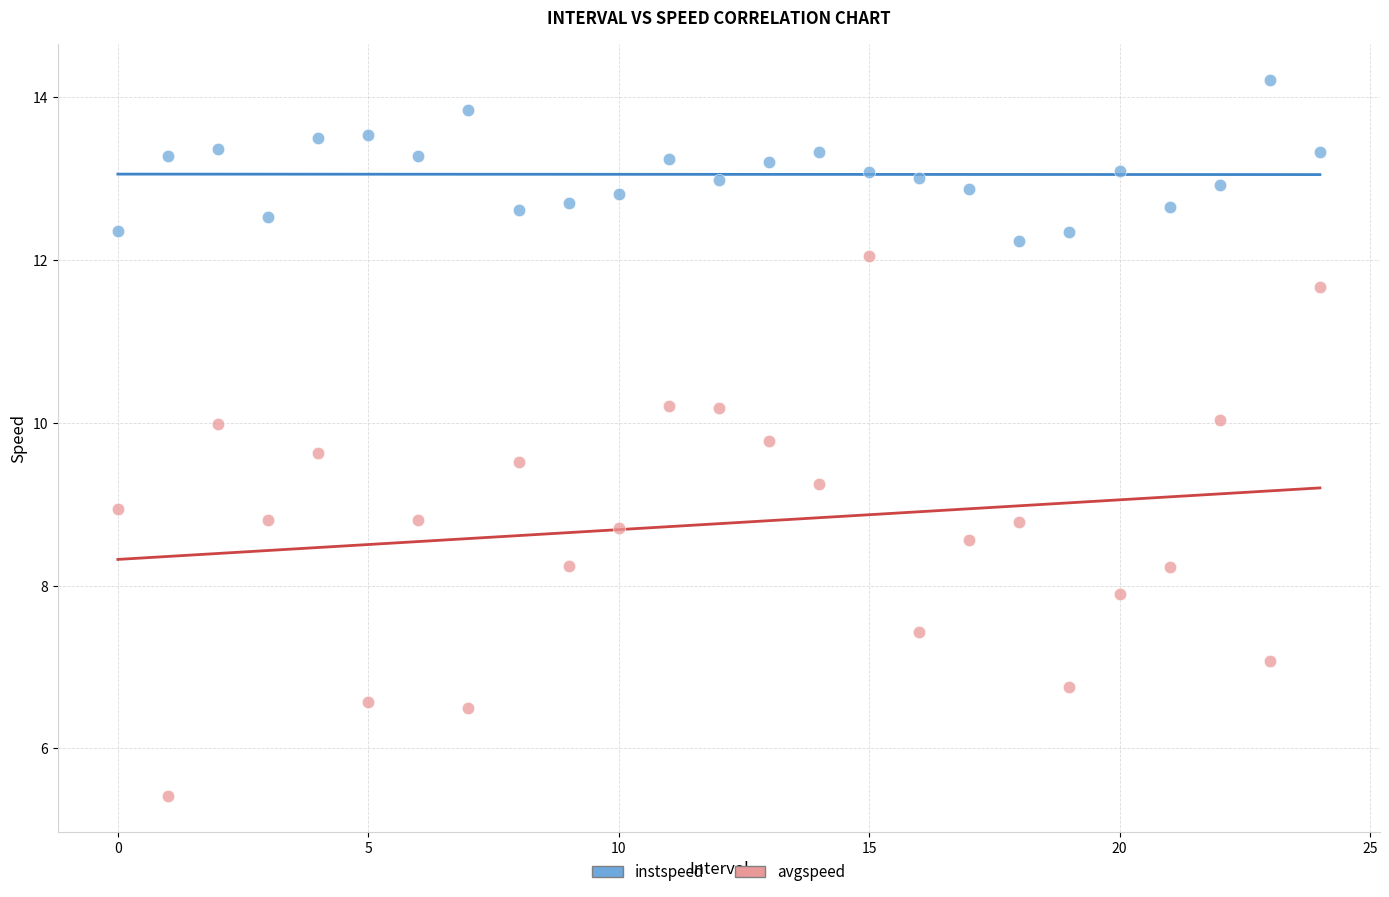

Which series has the largest Y range (max minus min)?

avgspeed